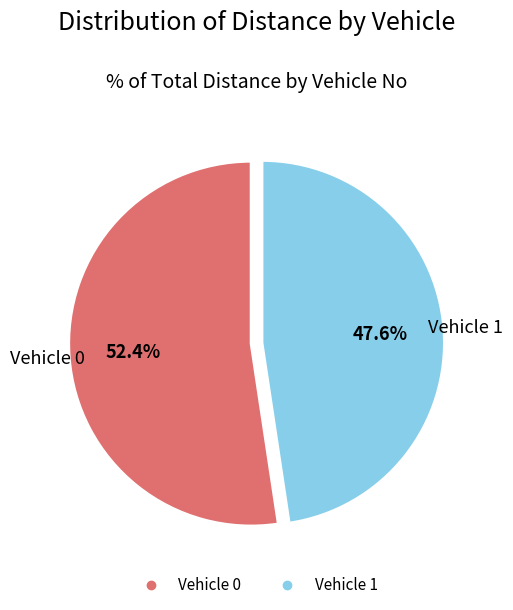

To the nearest percent, what is the difference between the Vehicle 1 and Vehicle 0 slice percentages?

5%